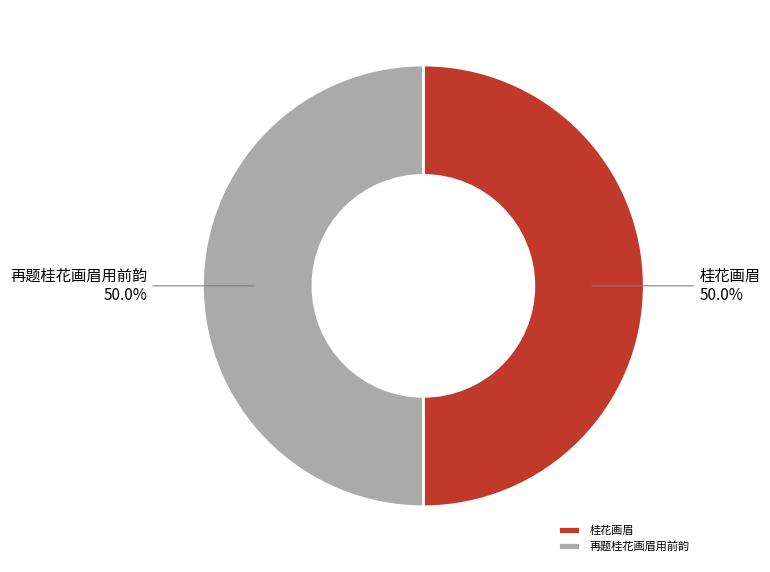

What percentage is the 再题桂花画眉用前韵 slice, to the nearest percent?

50%